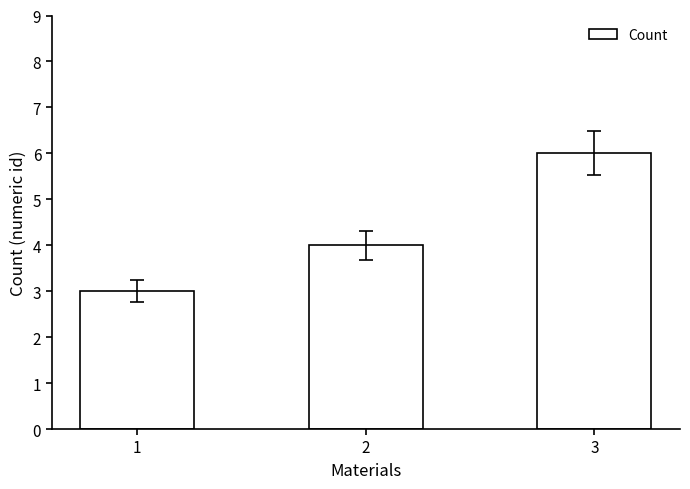

Approximately how many times larger is the value at 2 compared to 3?

0.7